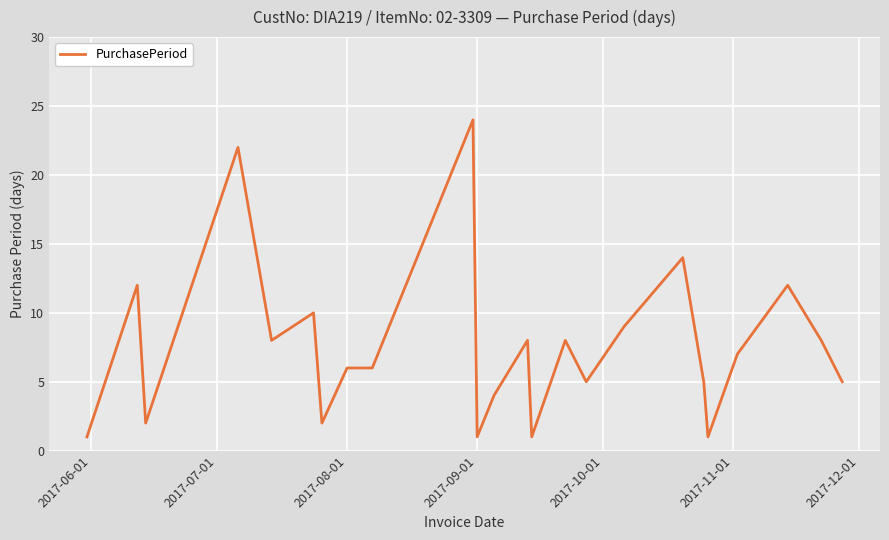

Reading right to left, what are all the values shown in this chart?

5	8	12	7	1	5	14	9	5	8	1	8	4	1	24	6	6	2	10	8	22	2	12	1